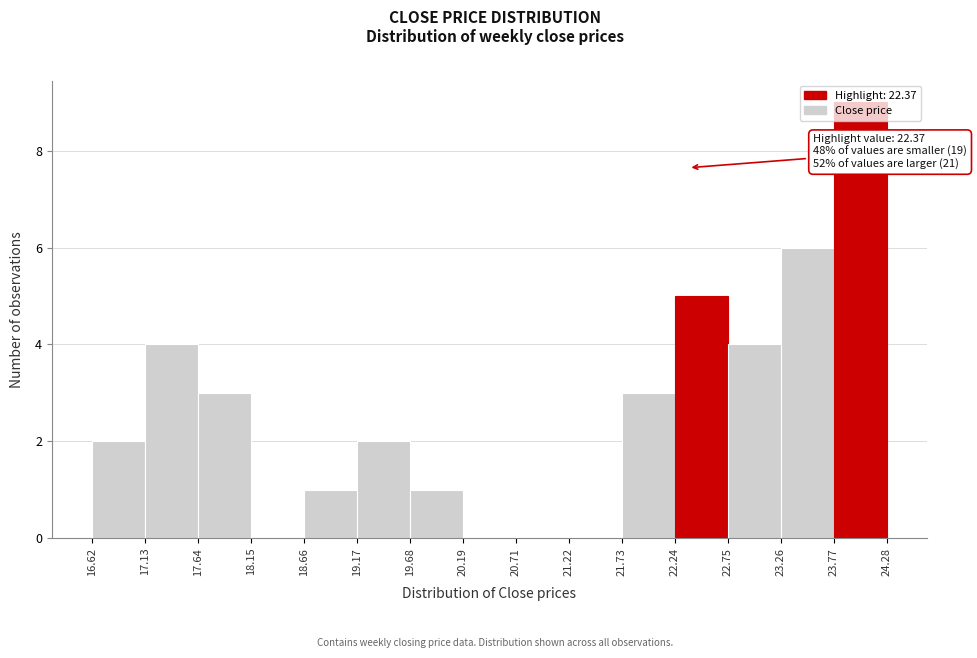

Over which range of the x-axis is the bar tallest?

23.77 to 24.28